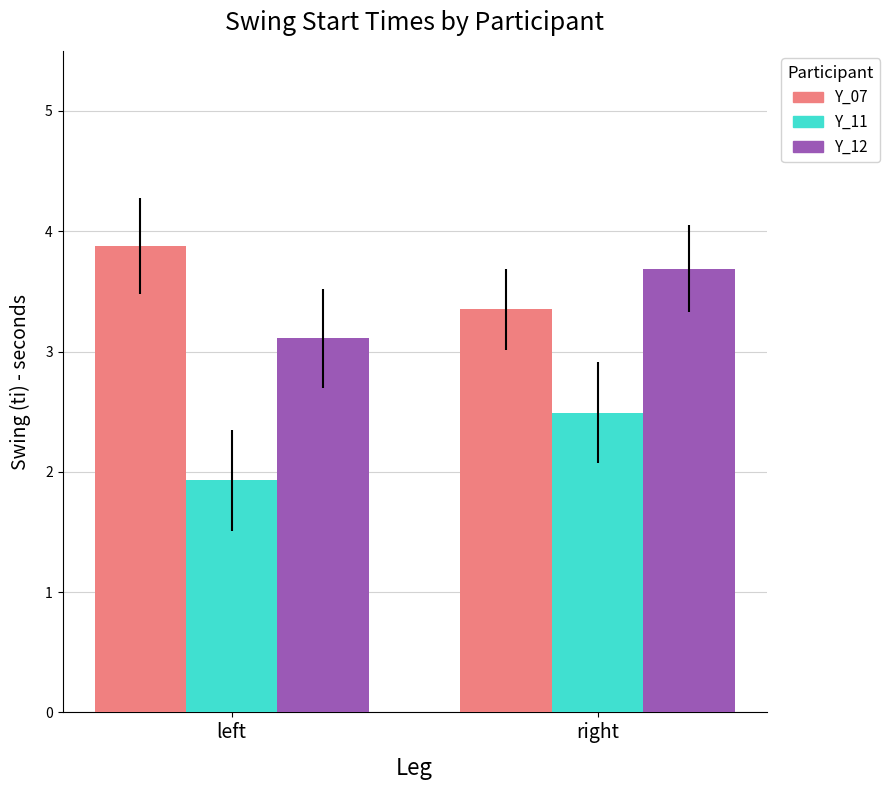

What is the maximum value shown in the chart?

3.9